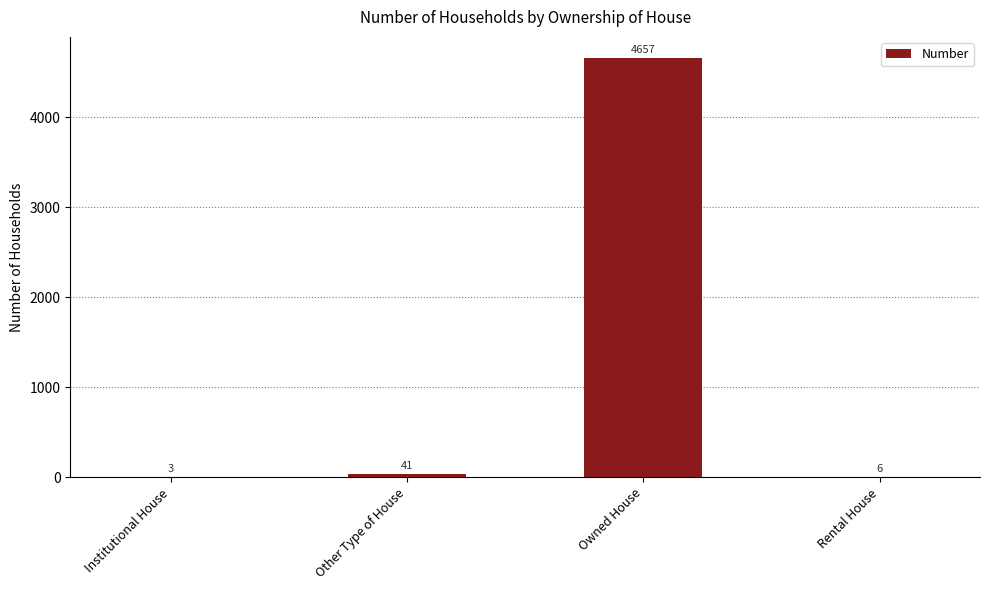

Reading right to left, list all the values displayed in this chart.

6	4657	41	3